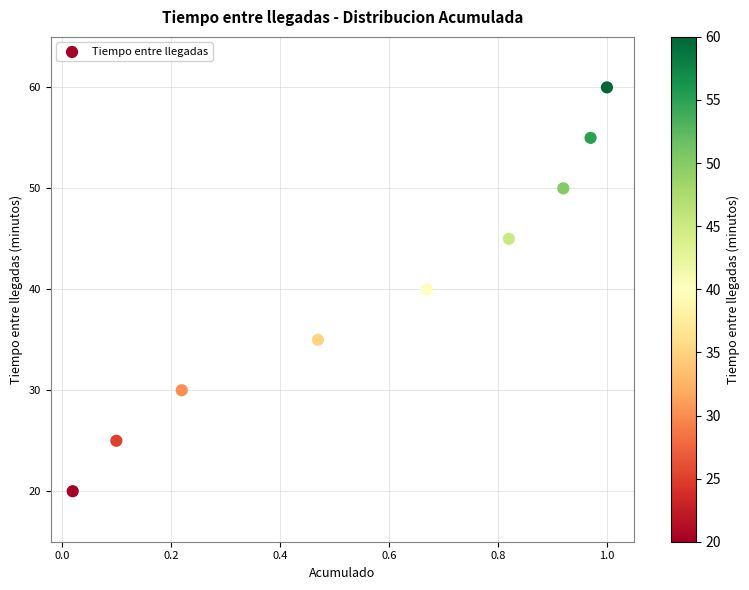

What is the average Y value?

40